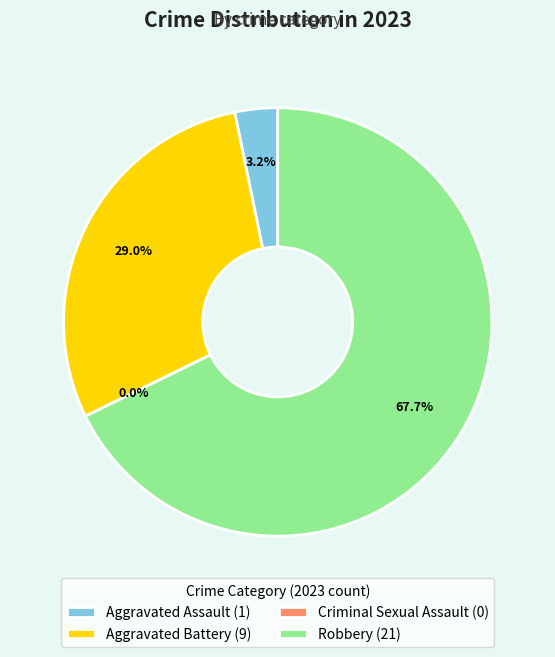

What is the change in value from Aggravated Battery to Robbery?

+12